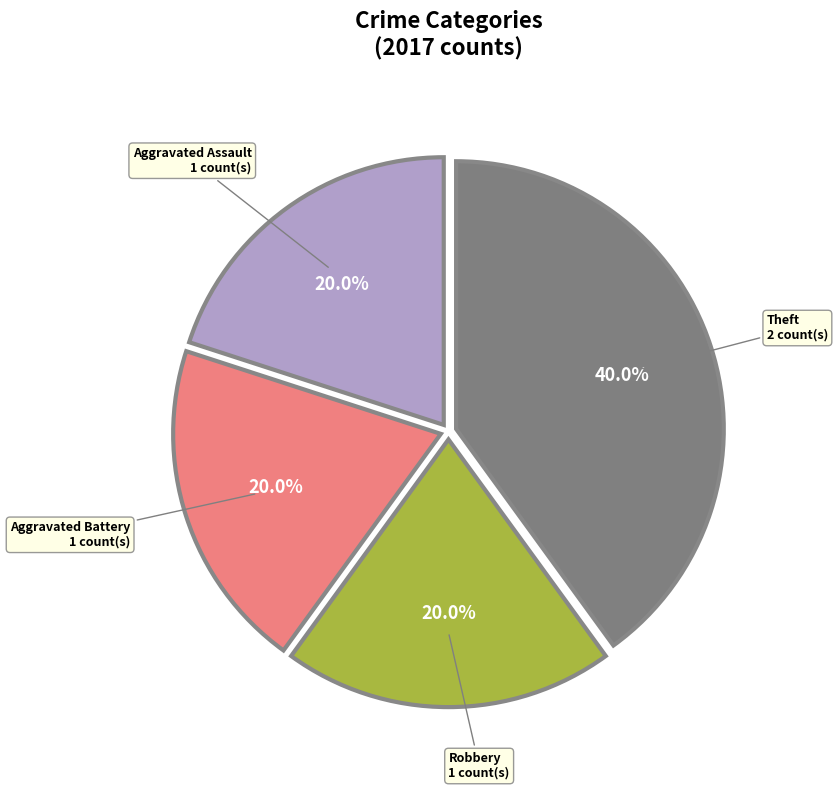

Does any single category account for the majority?

No